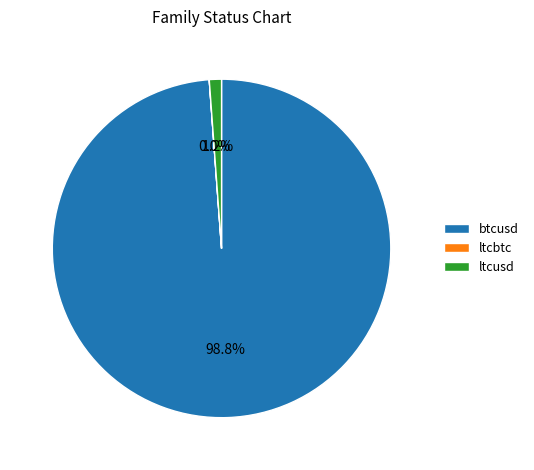

Which slice is the largest?

btcusd